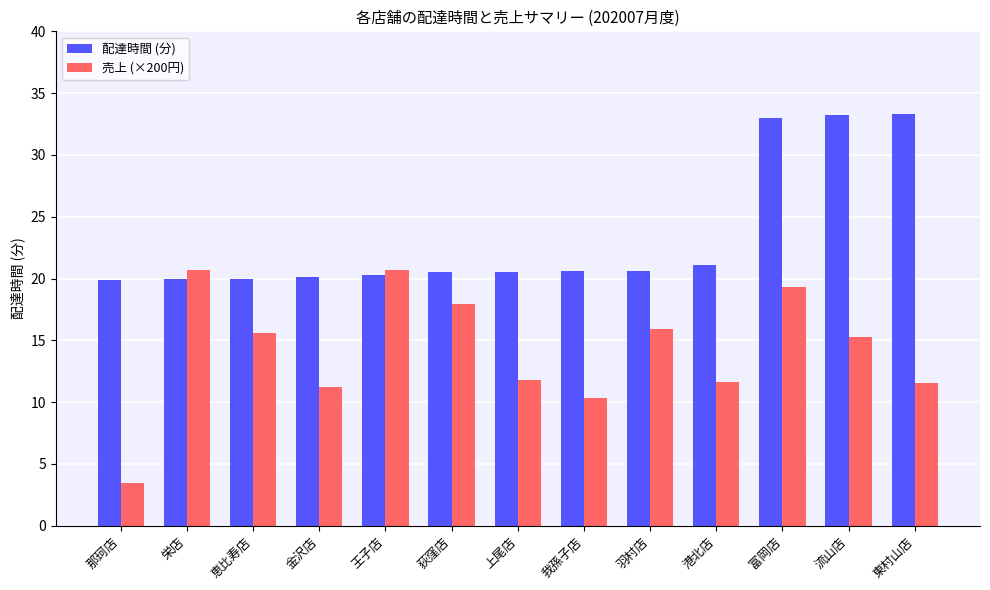

What is the value of the 配達時間 (分) bar at the 7th from the left?

20.5